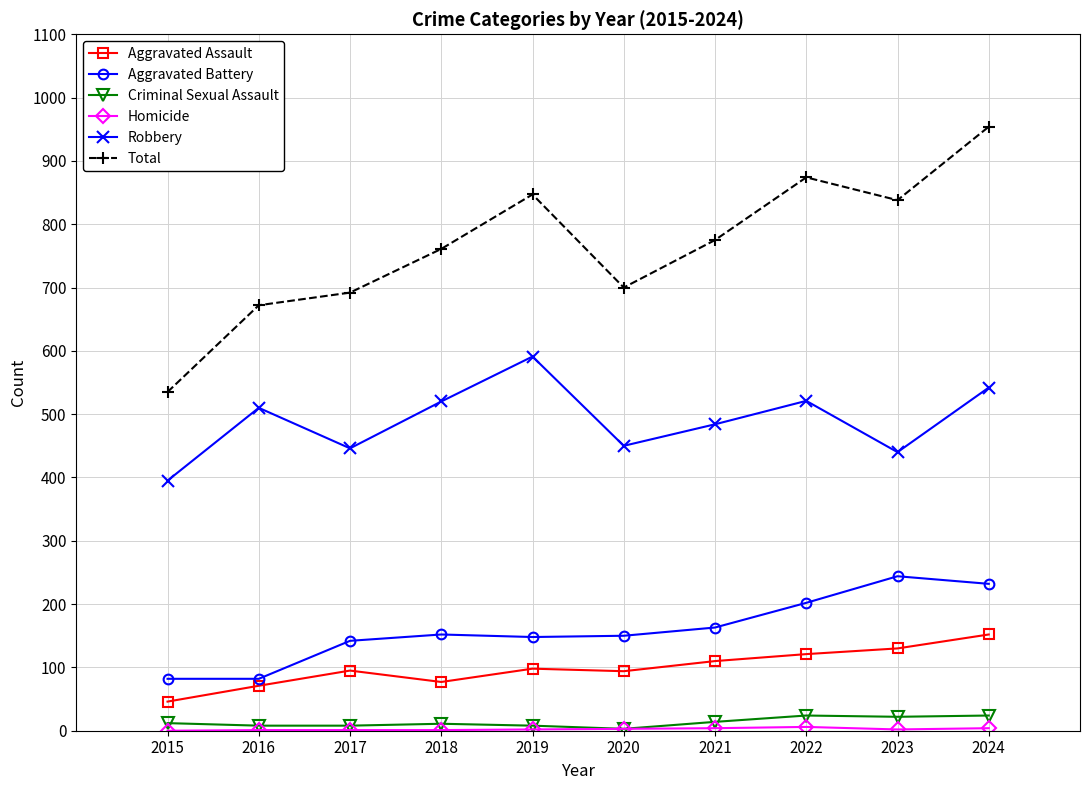

Is this an area chart (filled region under the line)?

No